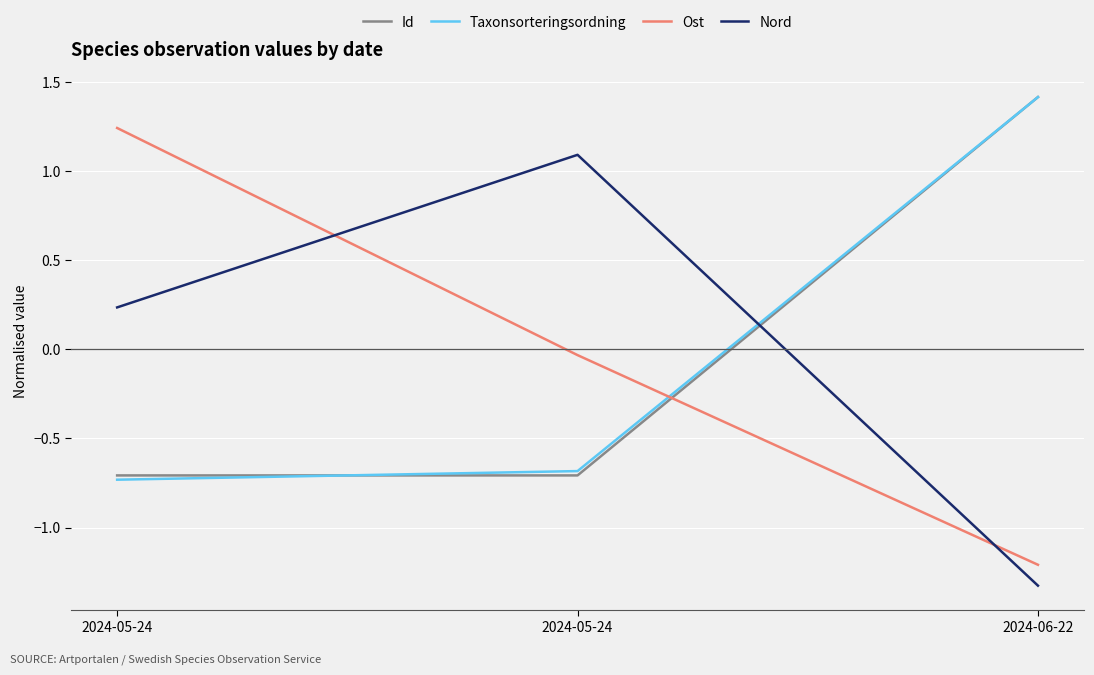

Reading left to right, what are all the values shown in this chart?

Id: -0.7	-0.7	1.4
Taxonsorteringsordning: -0.7	-0.7	1.4
Ost: 1.2	-0.0	-1.2
Nord: 0.2	1.1	-1.3